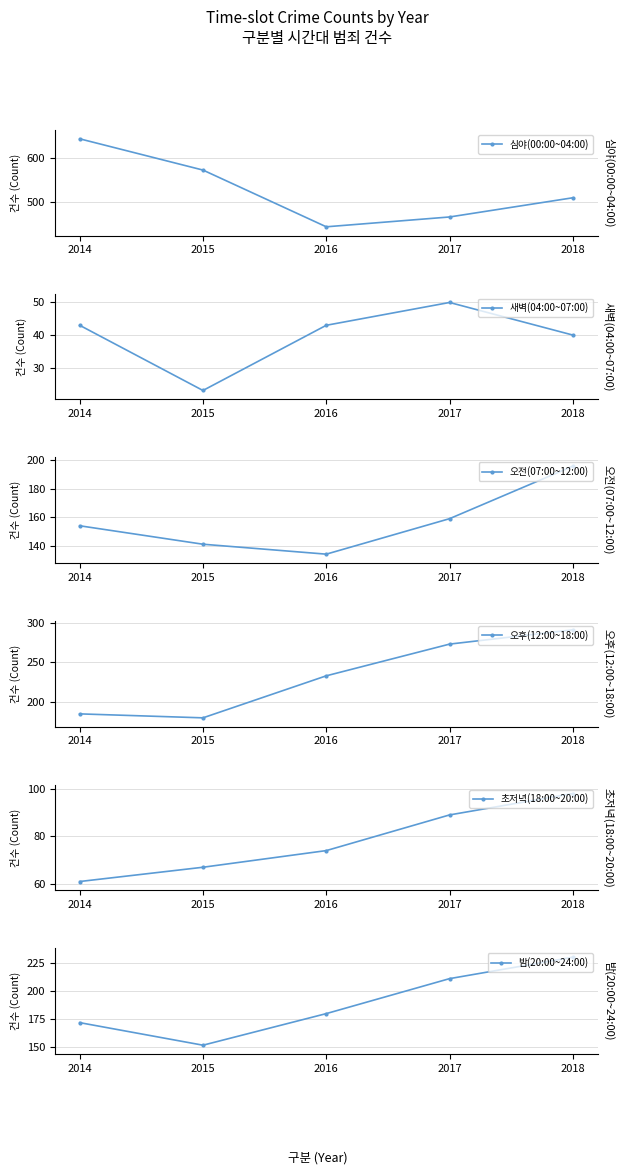

Reading left to right, extract all data points from this chart.

심야(00:00~04:00): 642	572	445	467	510
새벽(04:00~07:00): 43	23	43	50	40
오전(07:00~12:00): 154	141	134	159	196
오후(12:00~18:00): 185	180	233	273	291
초저녁(18:00~20:00): 61	67	74	89	98
밤(20:00~24:00): 172	152	180	211	230